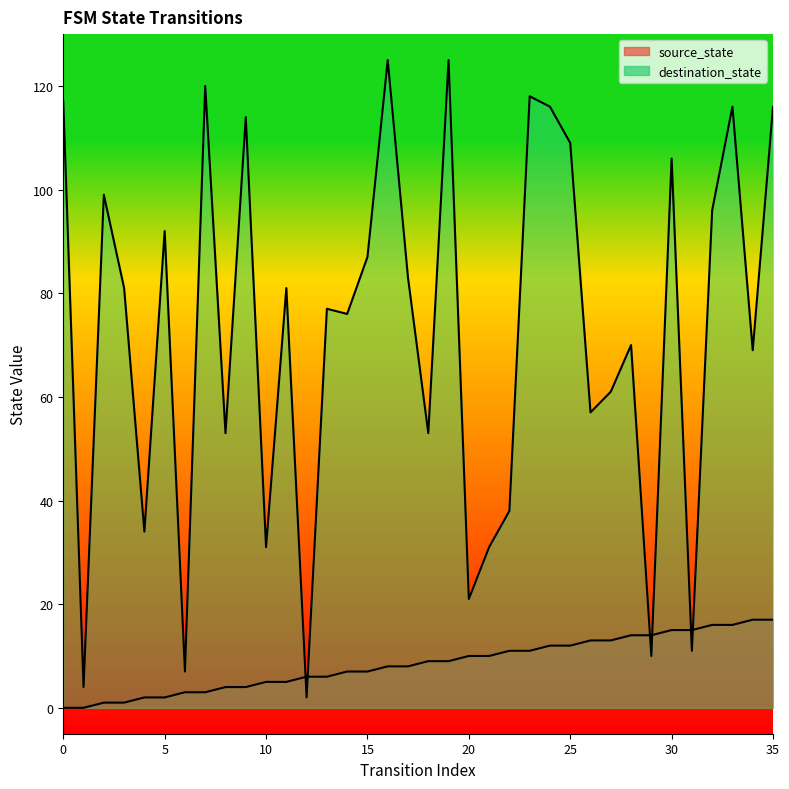

Reading left to right, what are all the values shown in this chart?

source_state: 0=0	1=0	2=1	3=1	4=2	5=2	6=3	7=3	8=4	9=4	10=5	11=5	12=6	13=6	14=7	15=7	16=8	17=8	18=9	19=9	20=10	21=10	22=11	23=11	24=12	25=12	26=13	27=13	28=14	29=14	30=15	31=15	32=16	33=16	34=17	35=17
destination_state: 0=117	1=4	2=99	3=81	4=34	5=92	6=7	7=120	8=53	9=114	10=31	11=81	12=2	13=77	14=76	15=87	16=125	17=83	18=53	19=125	20=21	21=31	22=38	23=118	24=116	25=109	26=57	27=61	28=70	29=10	30=106	31=11	32=96	33=116	34=69	35=116